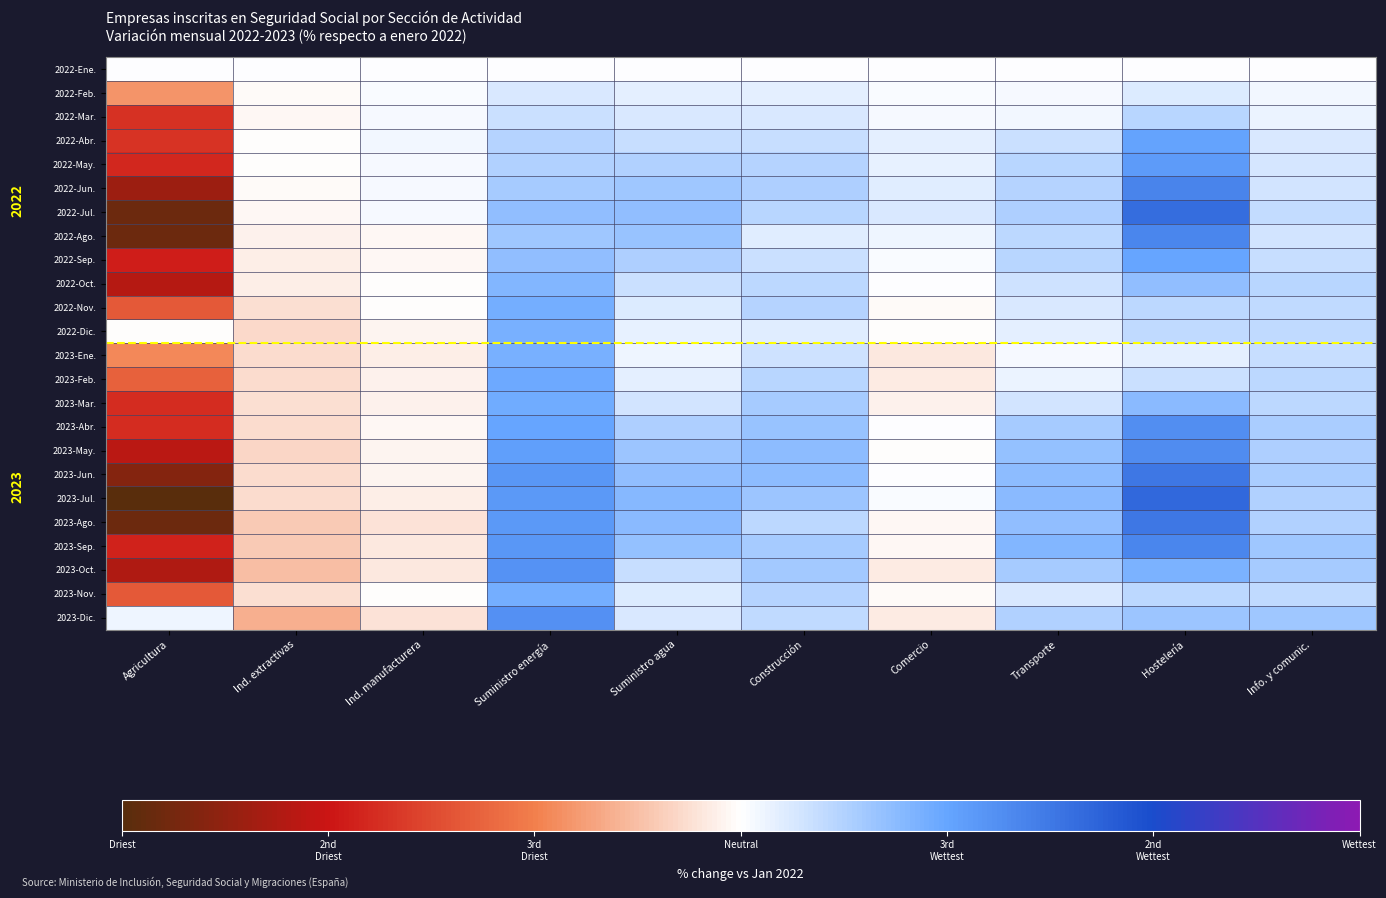

Read the 2022-Sep. value at Ind. manufacturera.

-0.4